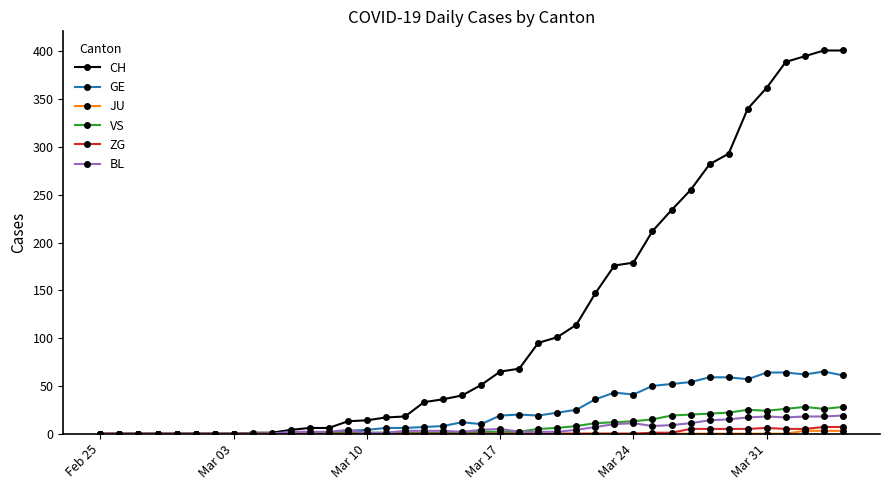

Which series has the largest range (max minus min)?

CH